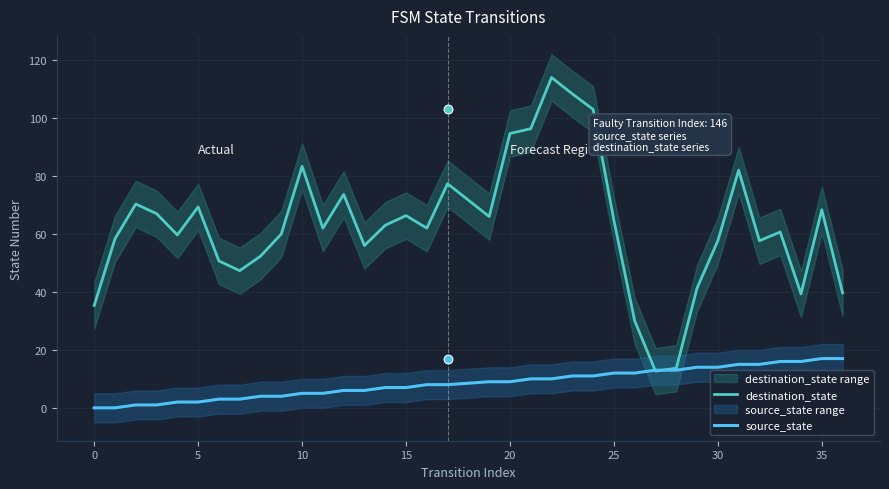

Which series has the largest Y range (max minus min)?

destination_state